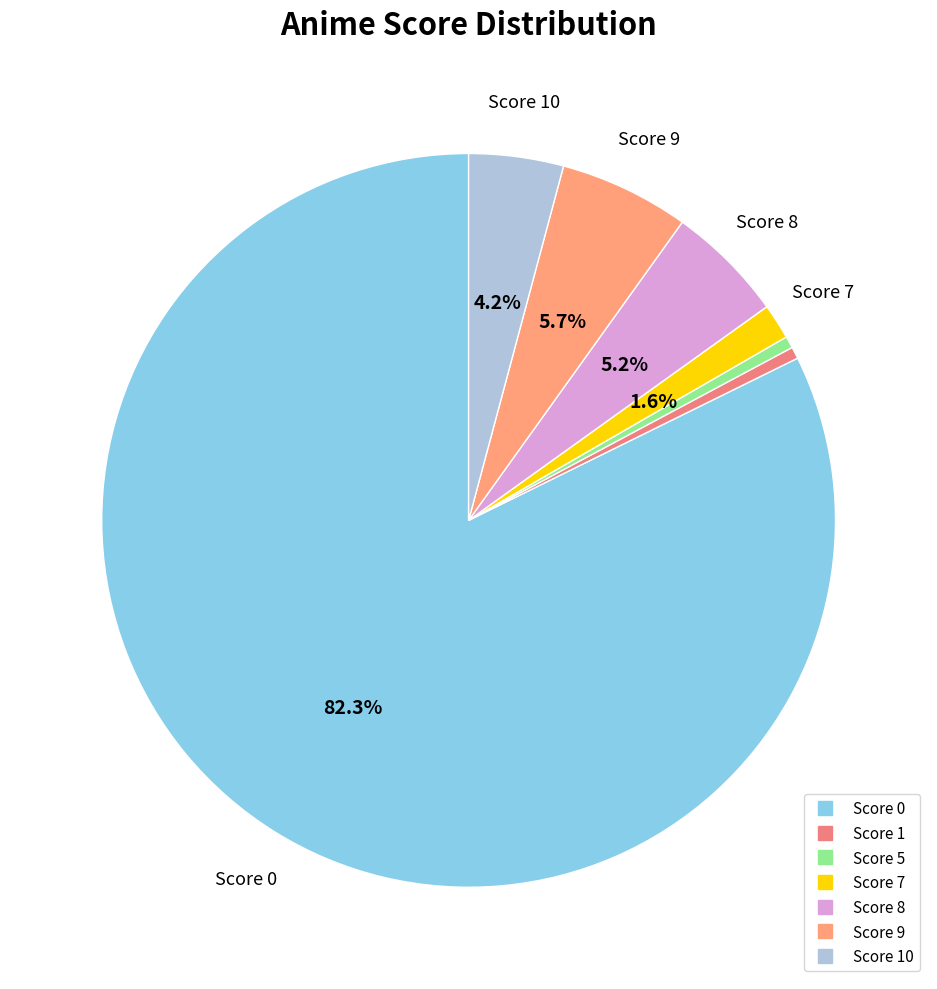

Which slice is the largest?

score_0